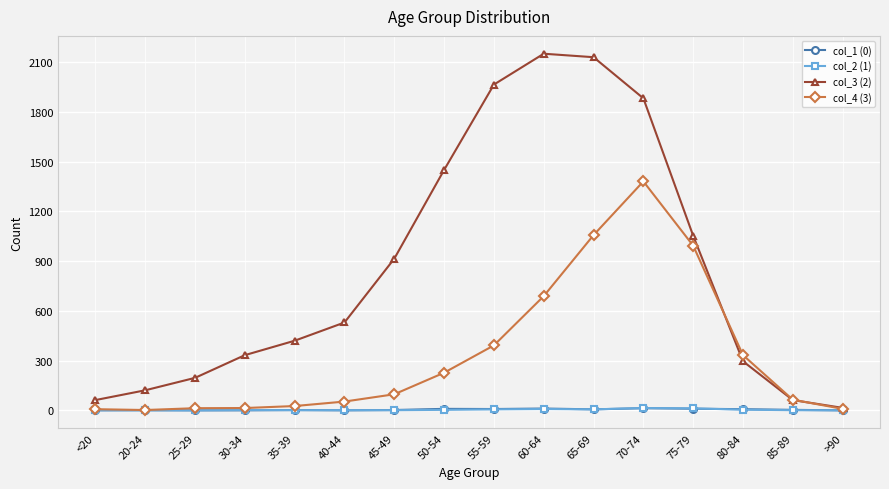

True or false: col_3 (2) has more than 1 points higher than both neighbors.

False